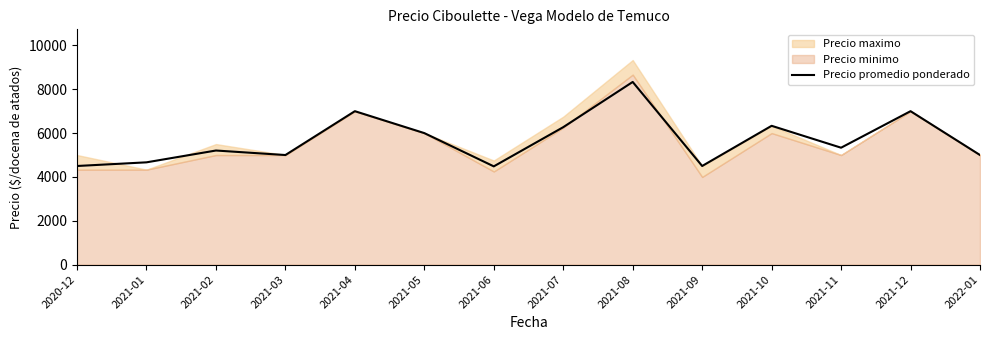

Where is the first local maximum?

2021-02